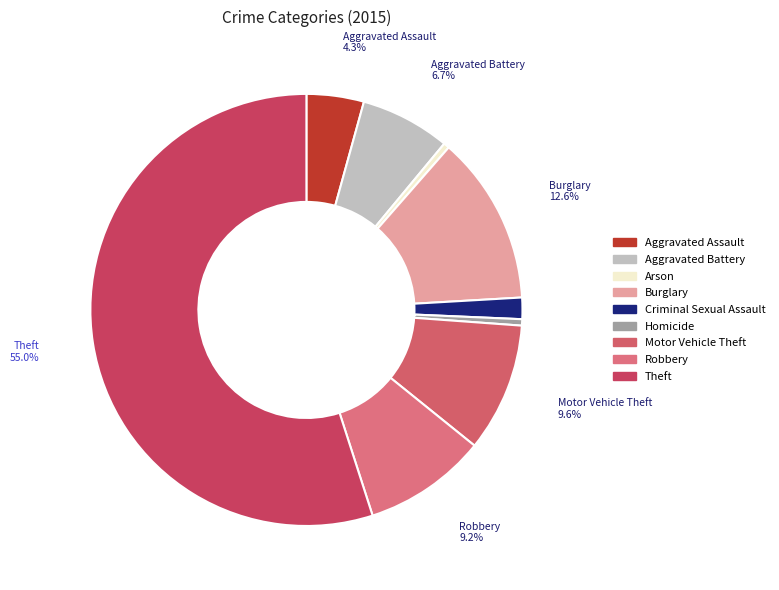

How many segments does this pie chart have?

9